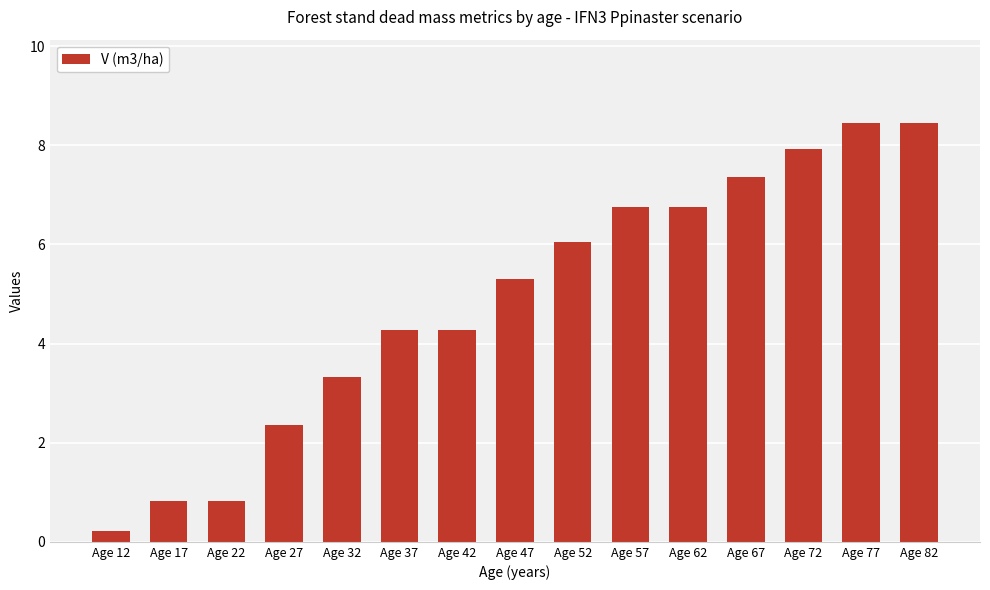

The value at Age 27 is 1.4. True or false?

False